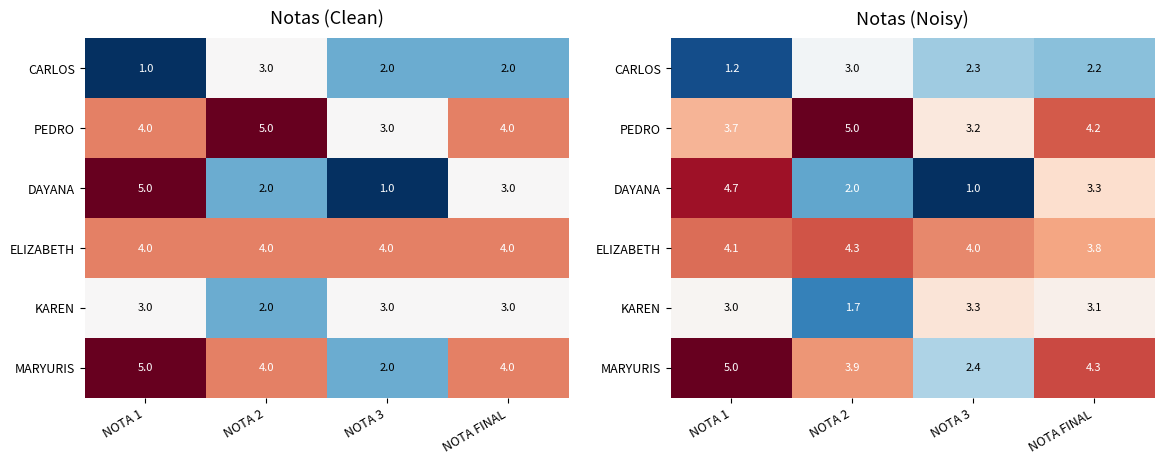

What is the minimum value shown in the chart?

1.0